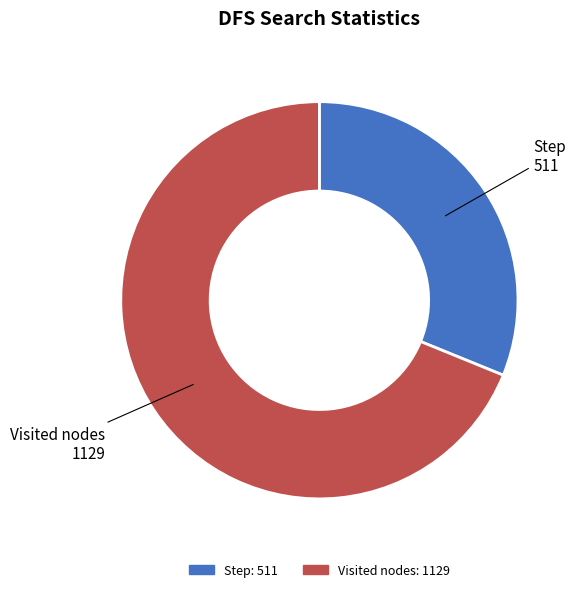

Which slice is the smallest?

Step